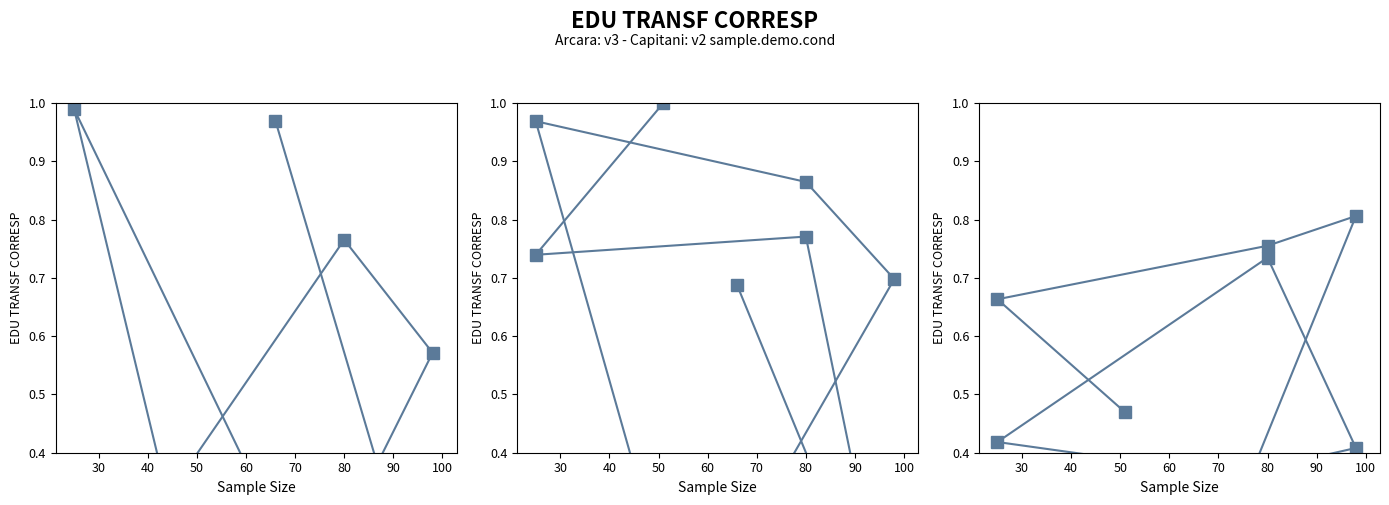

True or false: col_2 has more than 0 points higher than both neighbors.

True